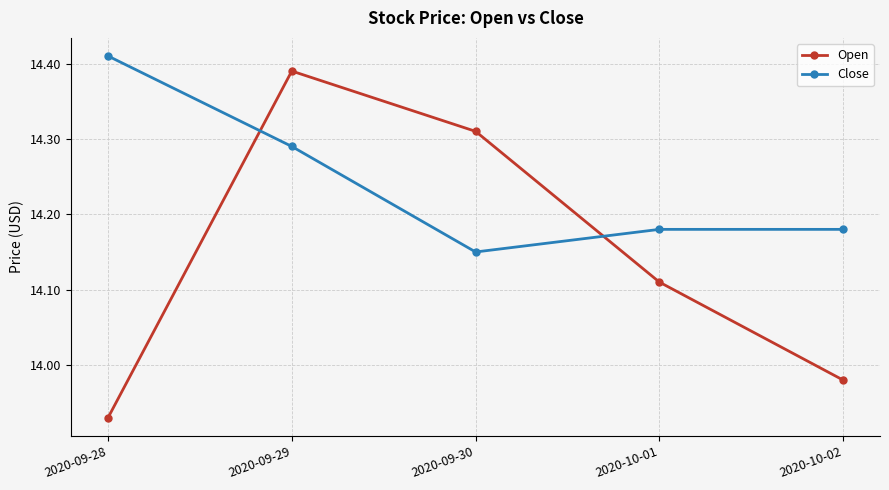

The value of Close at 2020-10-02 is 9.7. True or false?

False